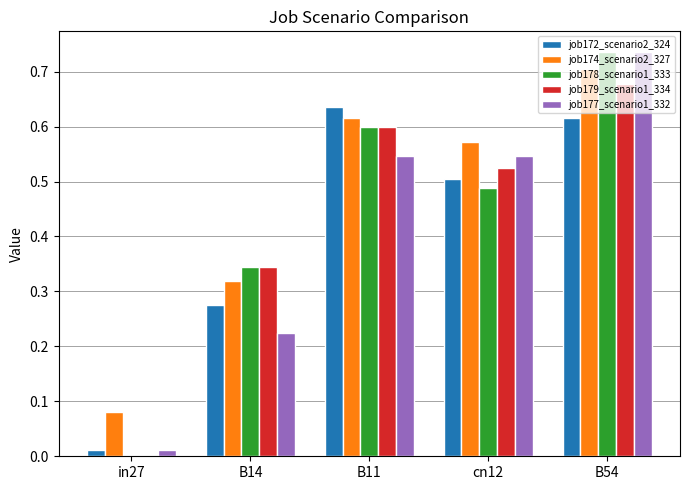

The value of job174_scenario2_327 at cn12 is 0.6. True or false?

True